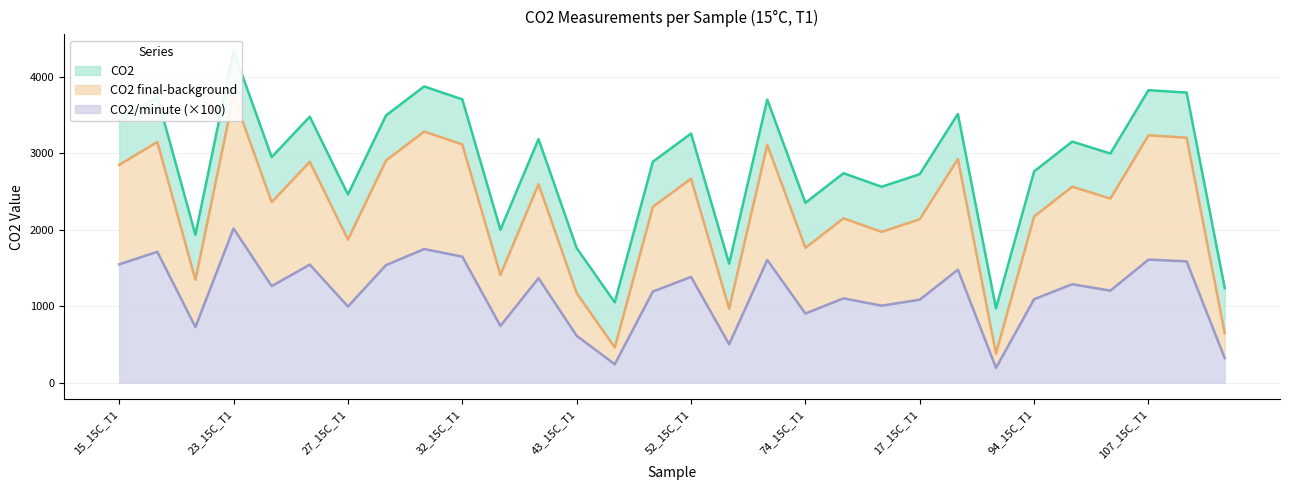

How many values in the CO2/minute series exceed 1263?

14